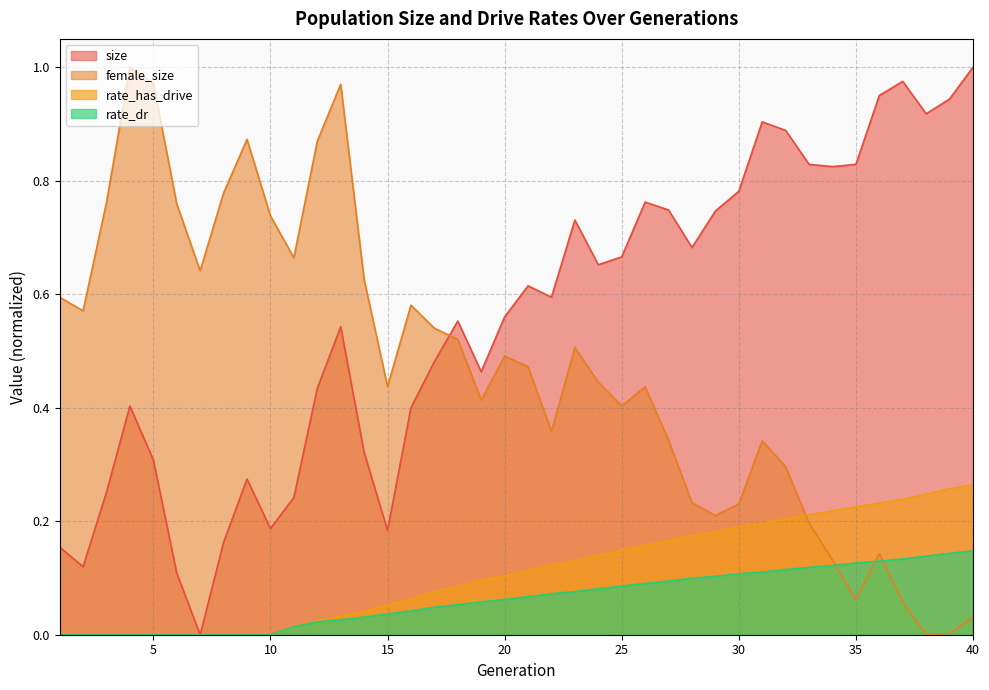

True or false: rate_dr and female_size cross at least once.

True